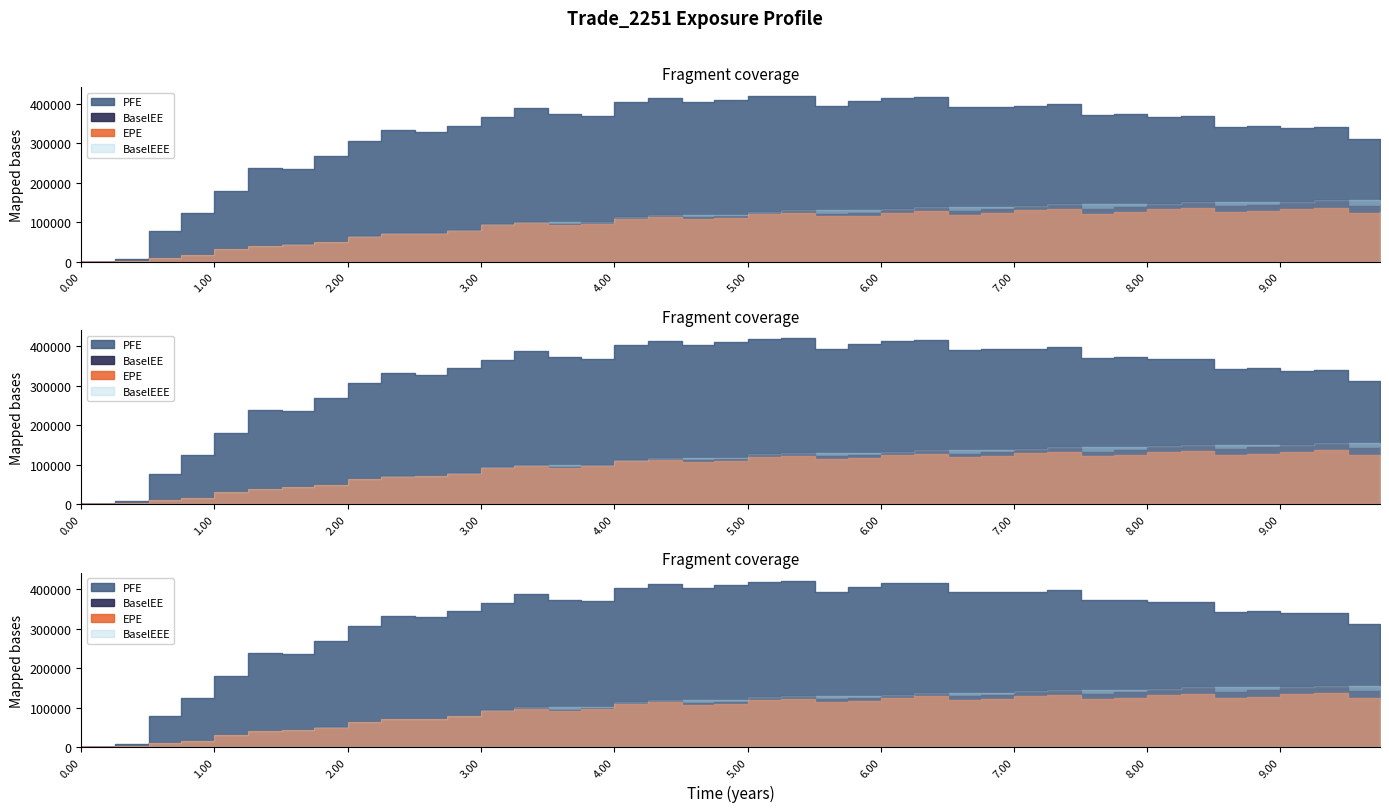

True or false: PFE and BaselEE cross at least once.

False